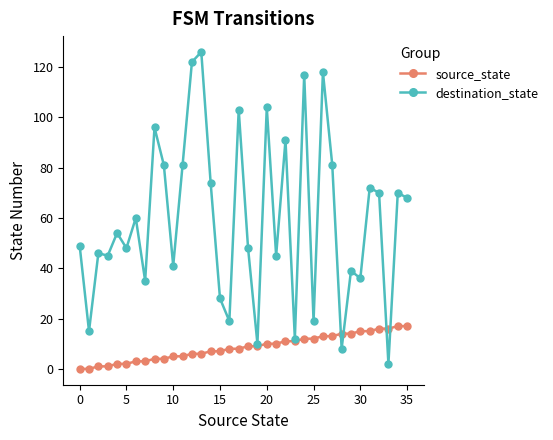

Does the chart have visible grid lines?

No